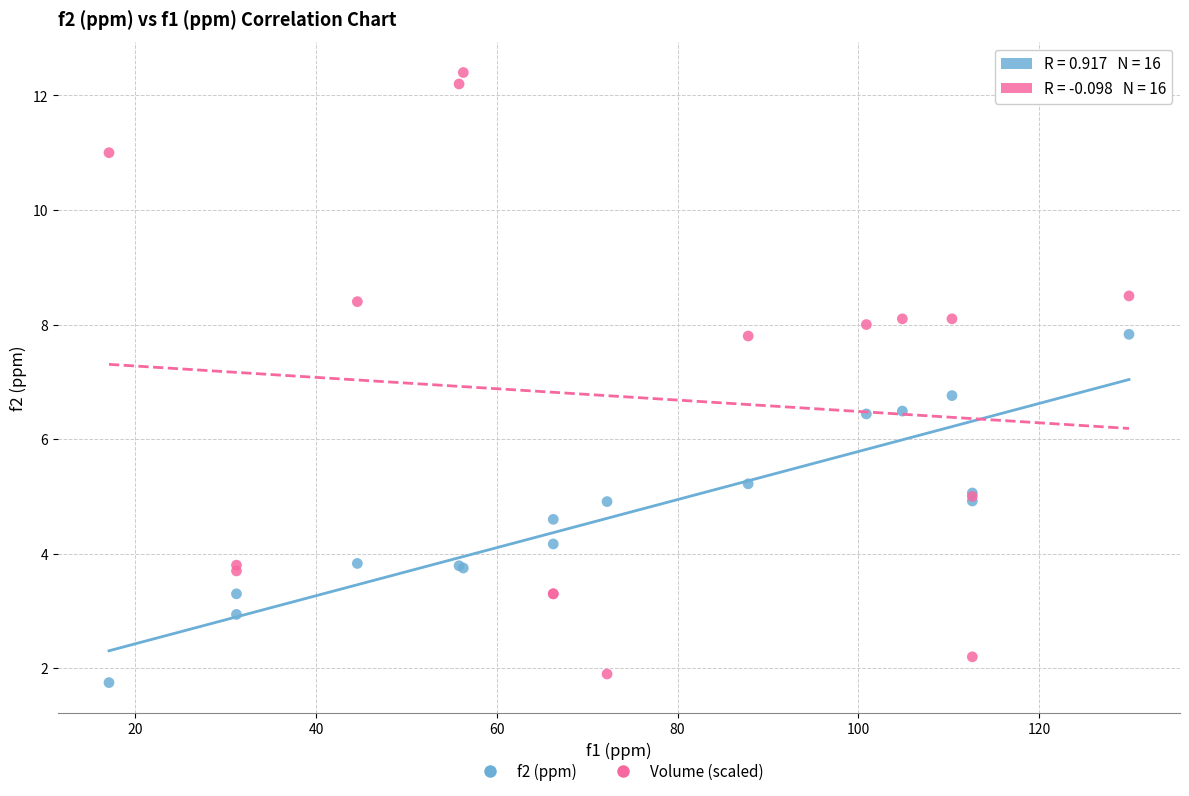

In the Volume (scaled) series, what Y value is closest to 7?

7.8